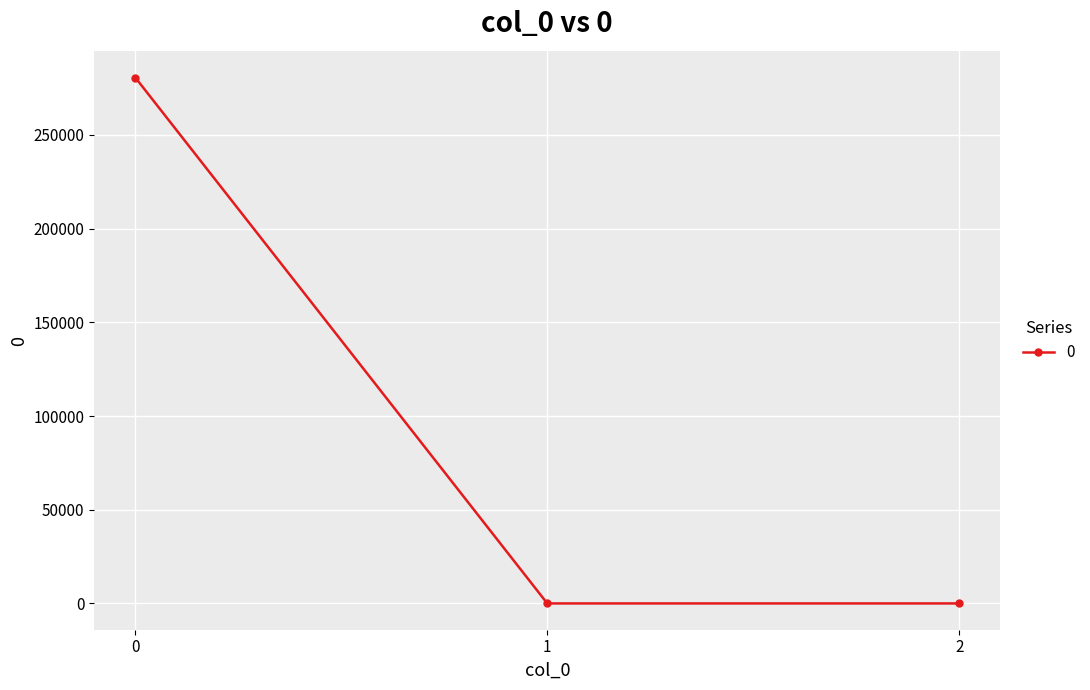

What is the maximum value shown in the chart?

280482.0